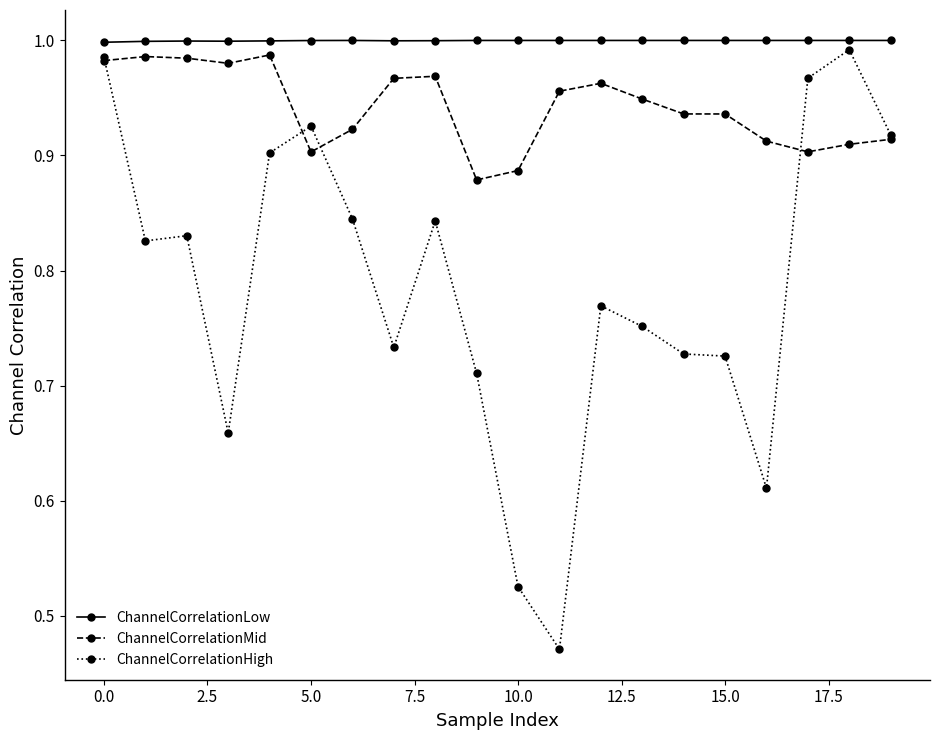

Which series has the largest total across all categories?

ChannelCorrelationLow